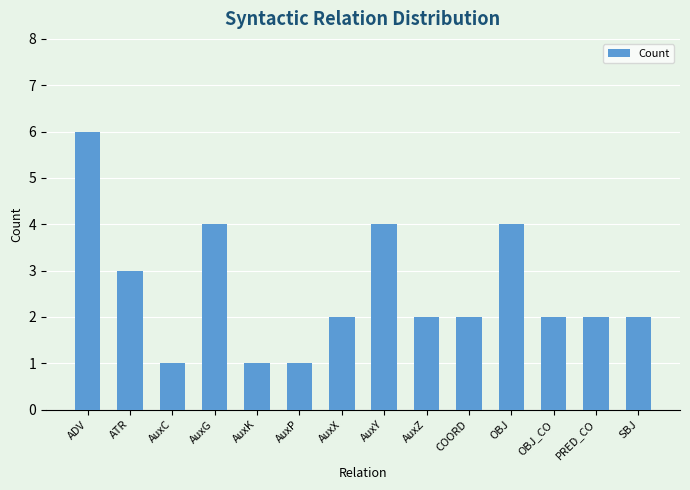

What is the sum of the values at AuxX and ATR?

5